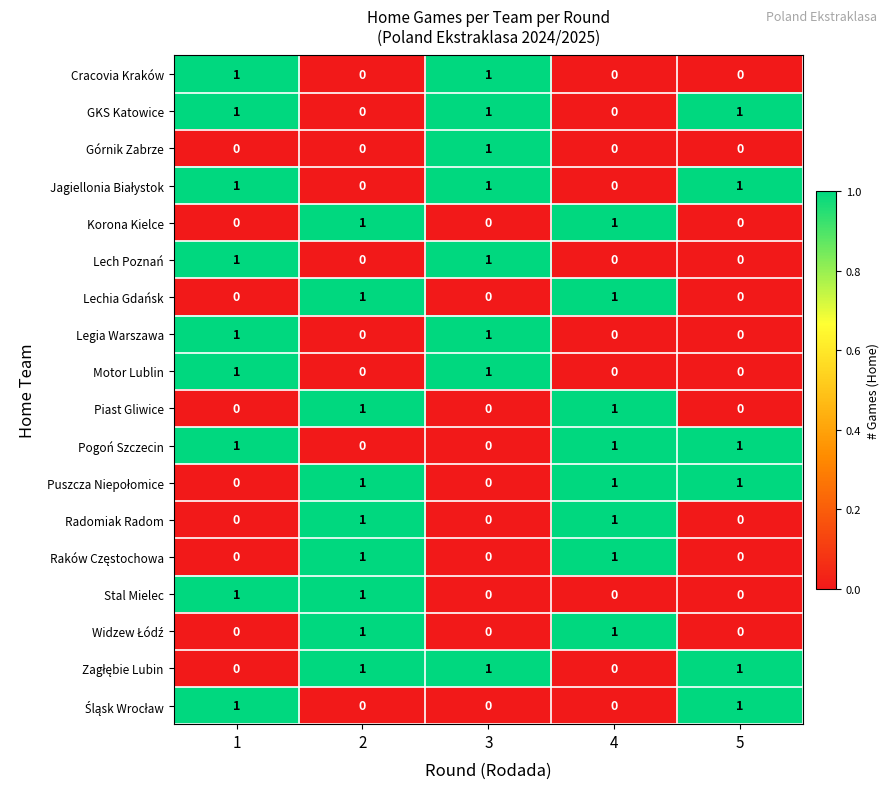

What is the total value across all series at 5?

6